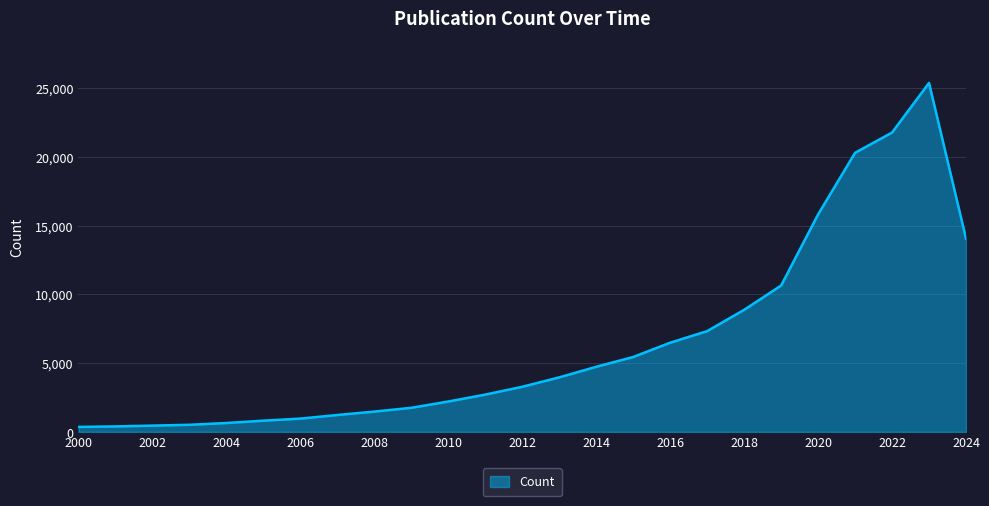

Does the chart display data point markers on the line(s)?

No